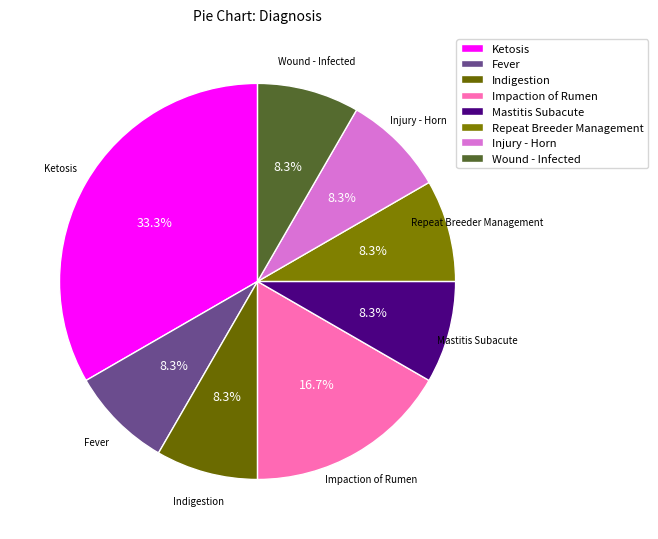

What portion of the pie excludes Wound - Infected?

91.7%